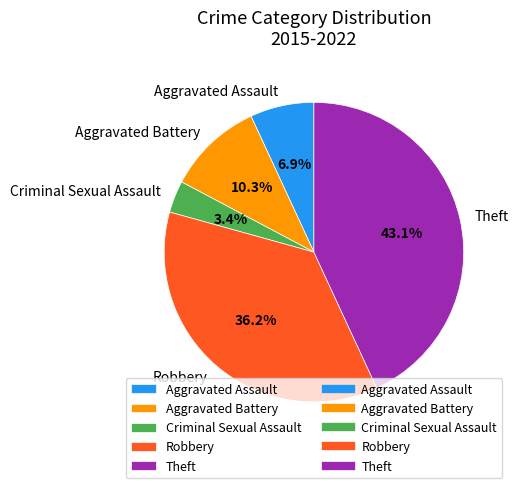

To the nearest percent, what is the difference between the Criminal Sexual Assault and Theft slice percentages?

40%